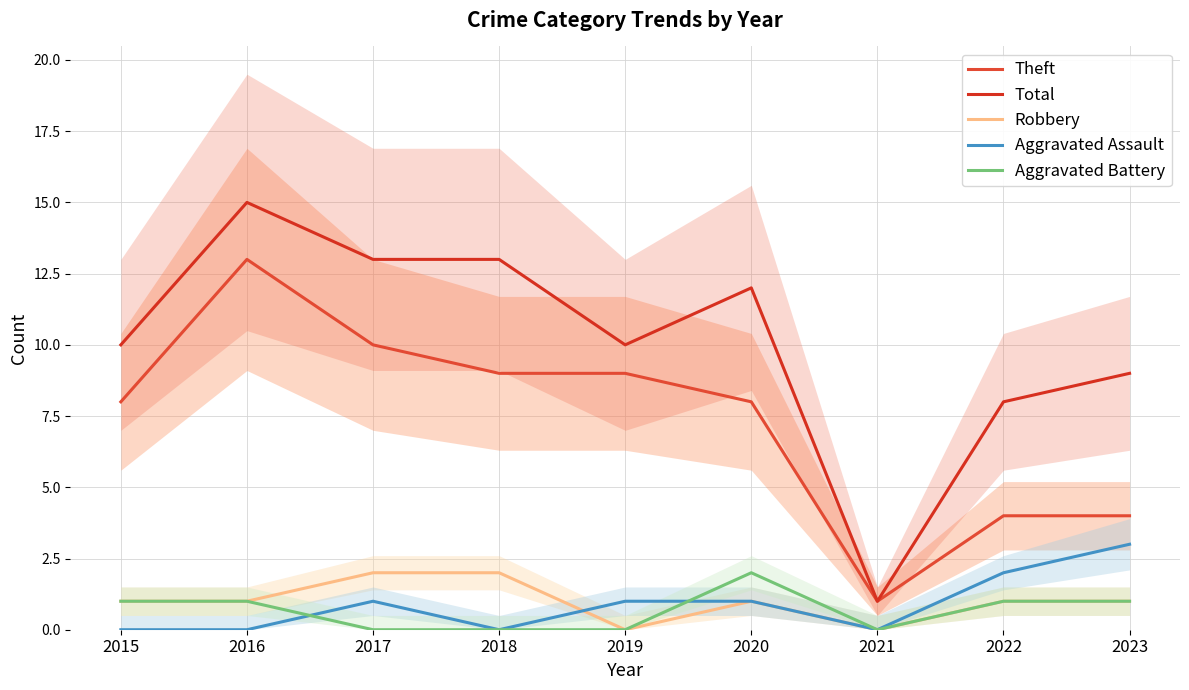

What is the highest value of the Robbery series?

2